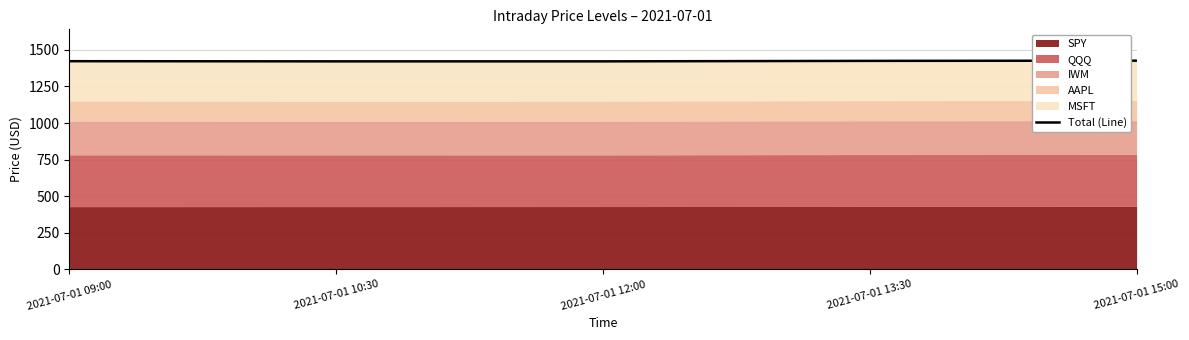

How many lines are shown in the chart?

1